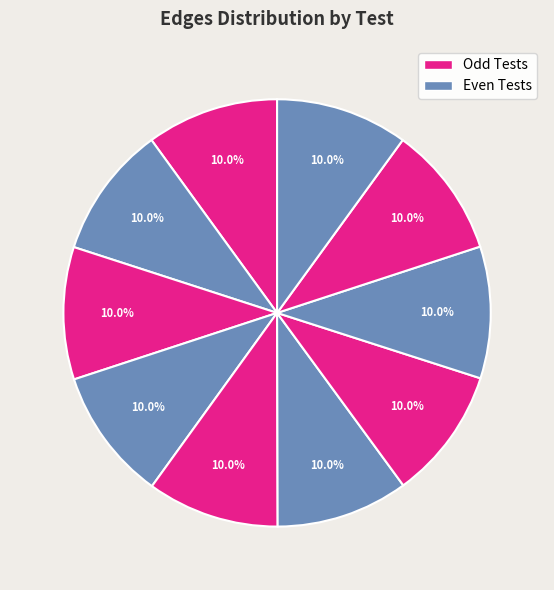

How many segments does this pie chart have?

10